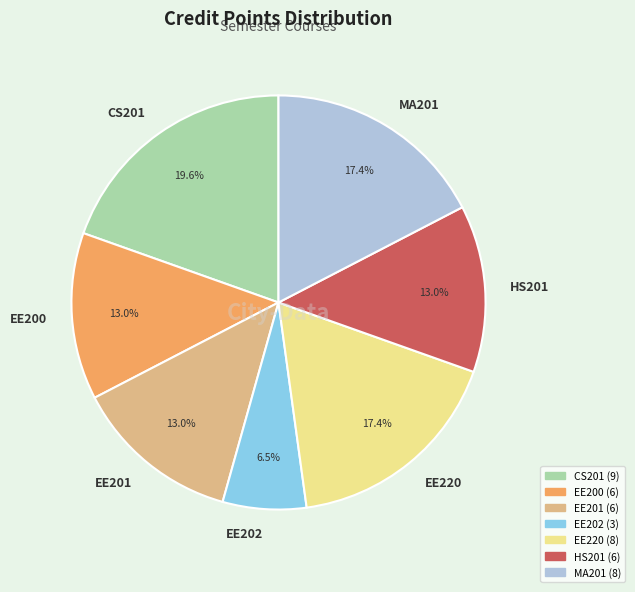

Is it true that EE201 is 18% of the pie?

False